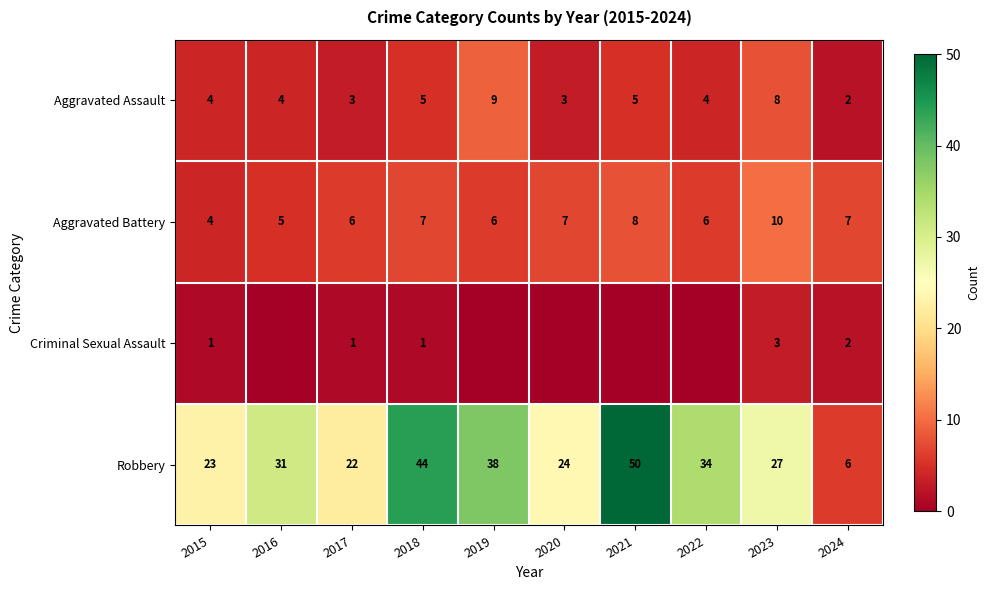

True or false: Aggravated Assault has a value of 5 at 2016.

False